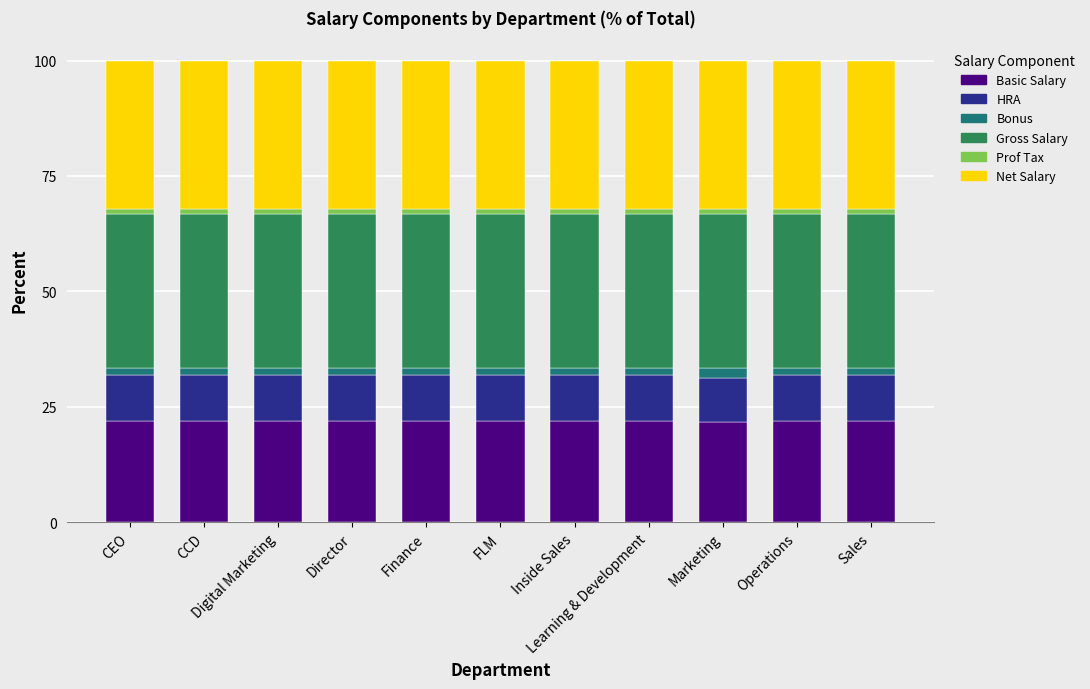

Count the number of data series in this chart.

6